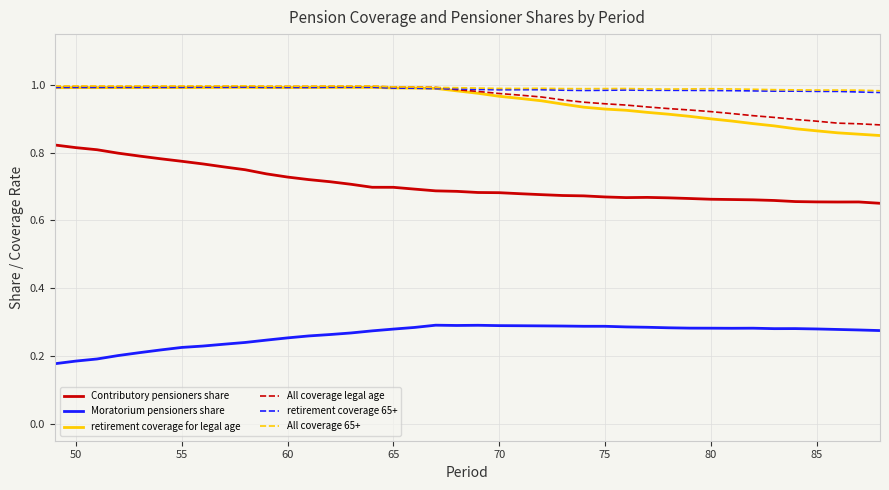

True or false: All coverage 65+ and Contributory pensioners share intersect in this chart.

False